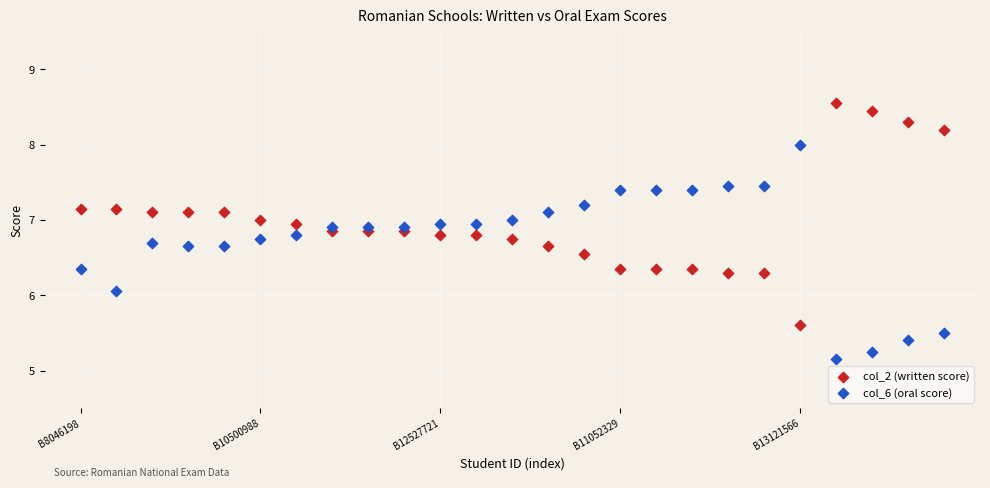

What are all the series names shown in the legend?

col_2 (written score), col_6 (oral score)